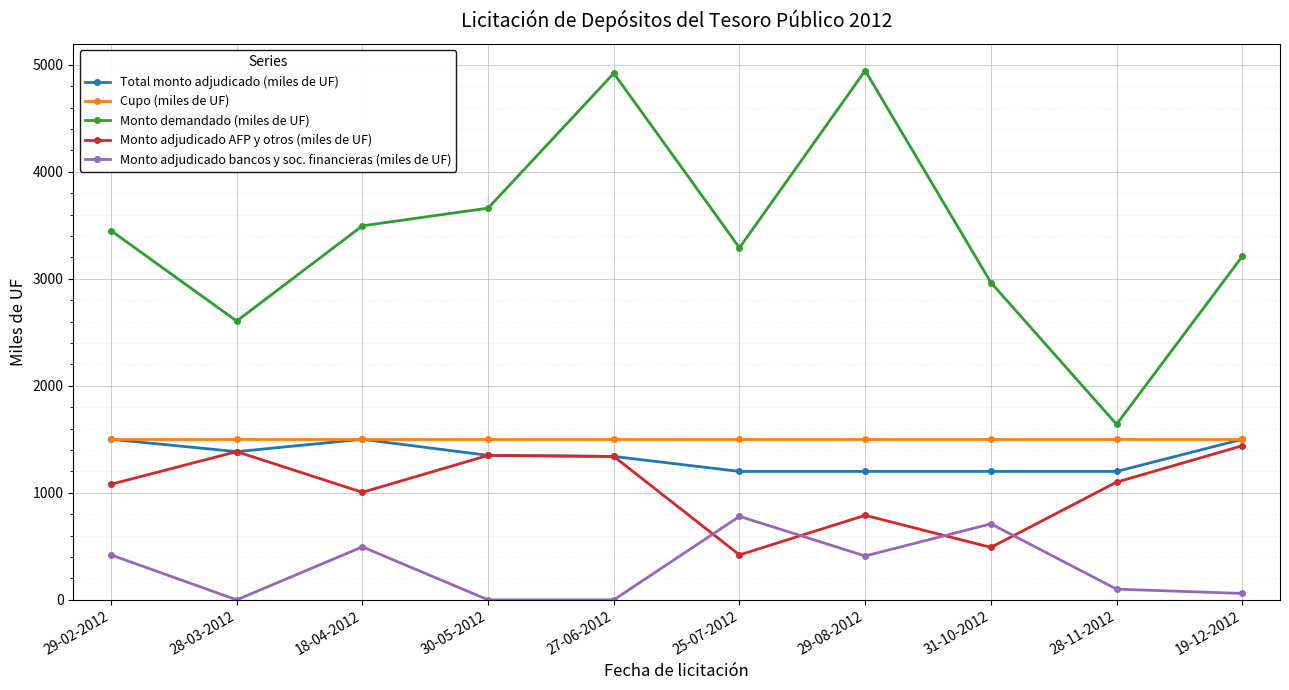

What are all the series names shown in the legend?

Total monto adjudicado (miles de UF), Cupo (miles de UF), Monto demandado (miles de UF), Monto adjudicado AFP y otros (miles de UF), Monto adjudicado bancos y soc. financieras (miles de UF)